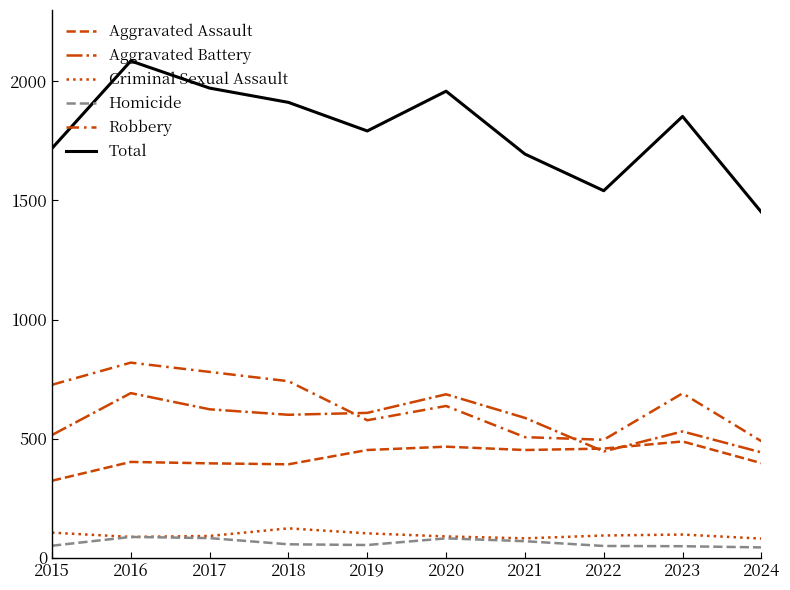

Count the number of categories in the chart.

10